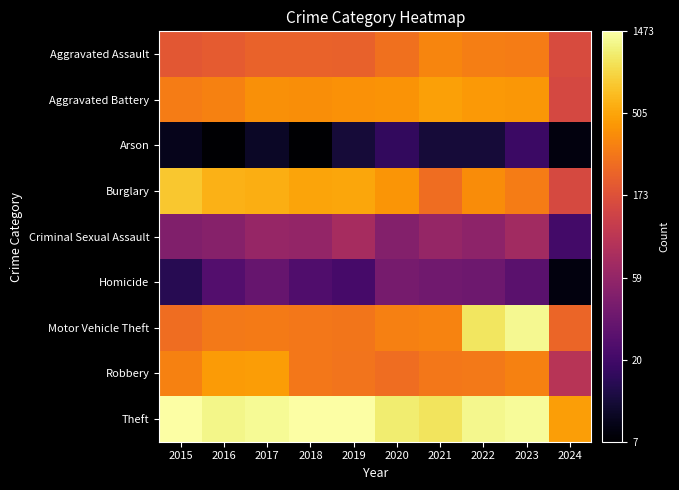

Which has a higher value, 2024 or 2021?

2021